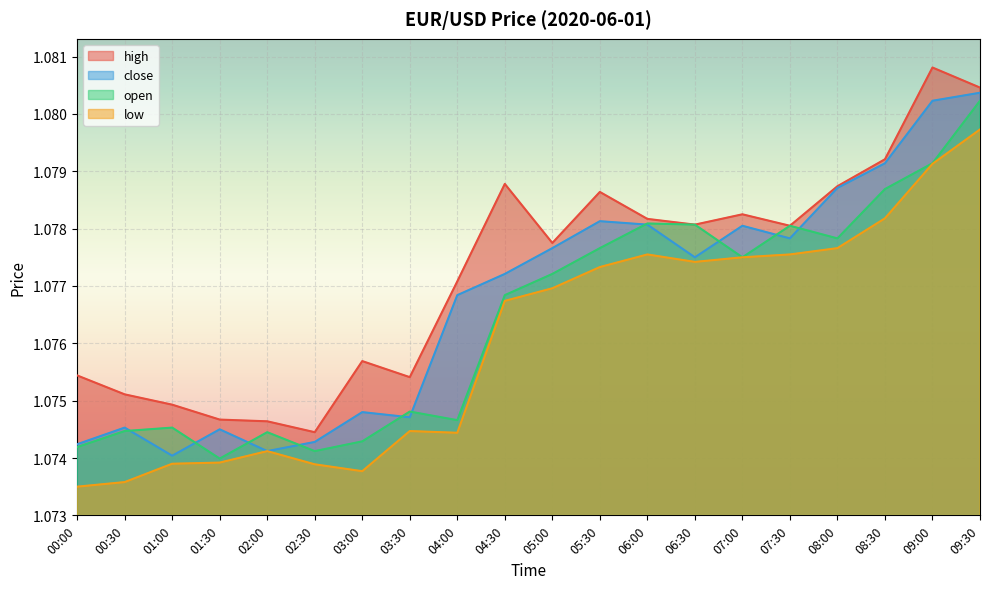

What is the approximate value of close at 09:30?

1.1